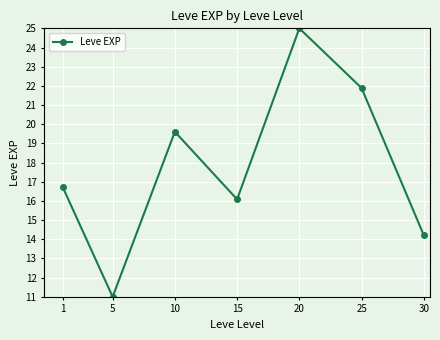

What is the value of the 1st point from the left?

16.7